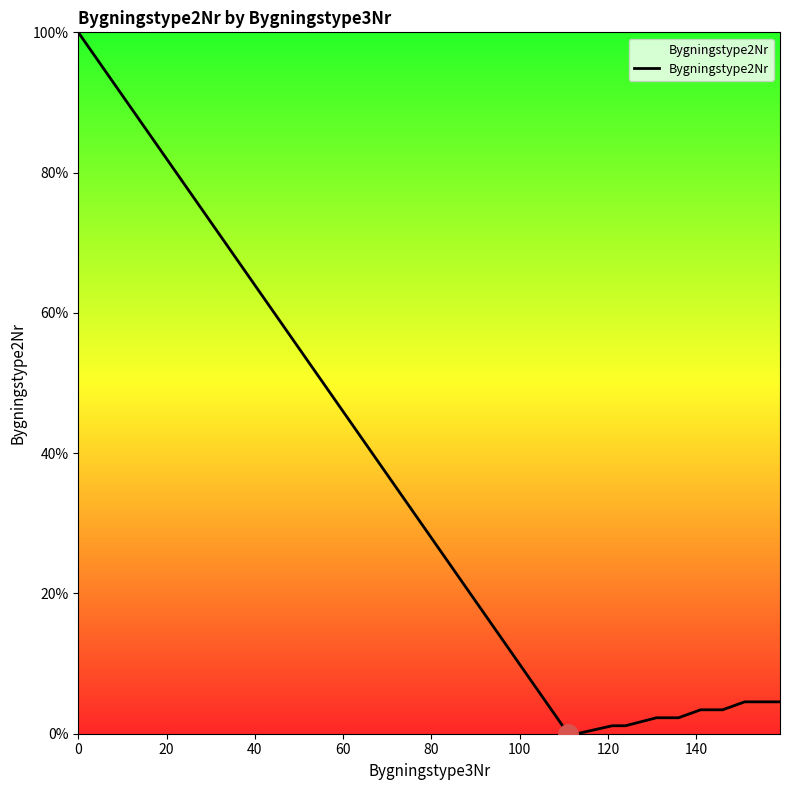

What is the difference between the maximum and minimum values?

100.0